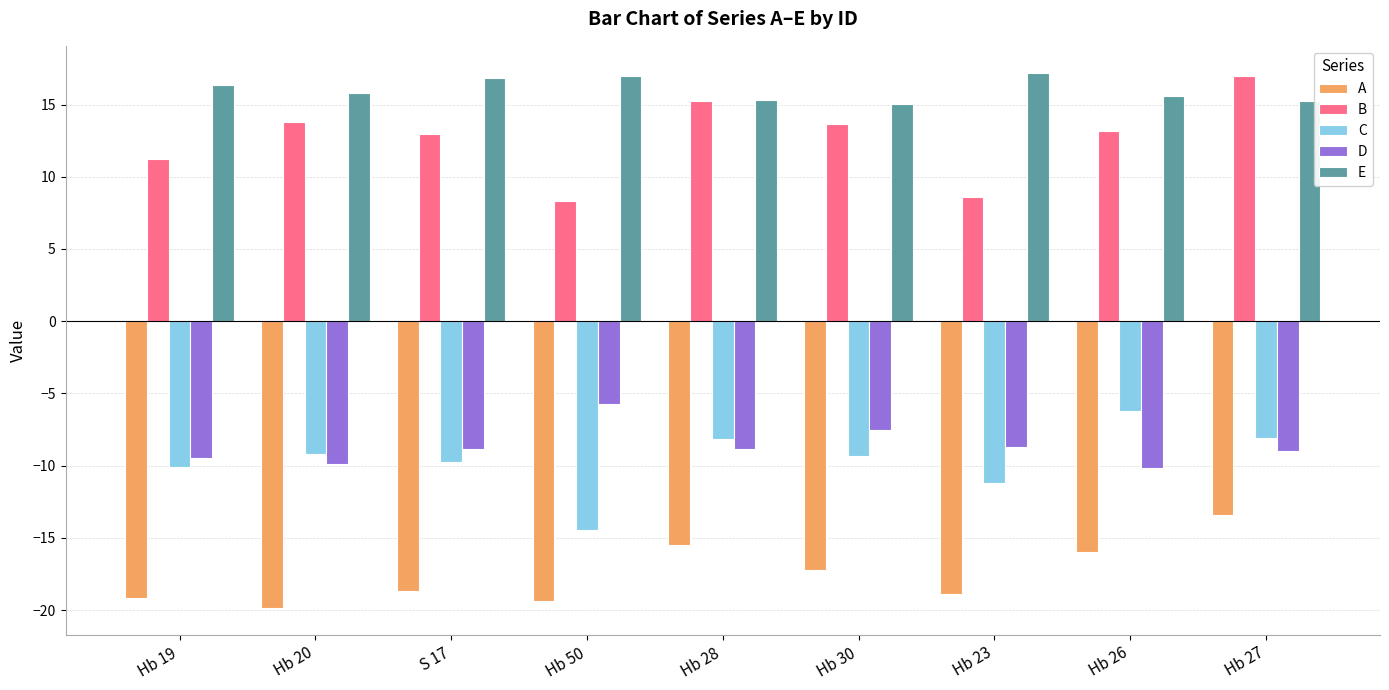

Which series has the widest spread of values?

B